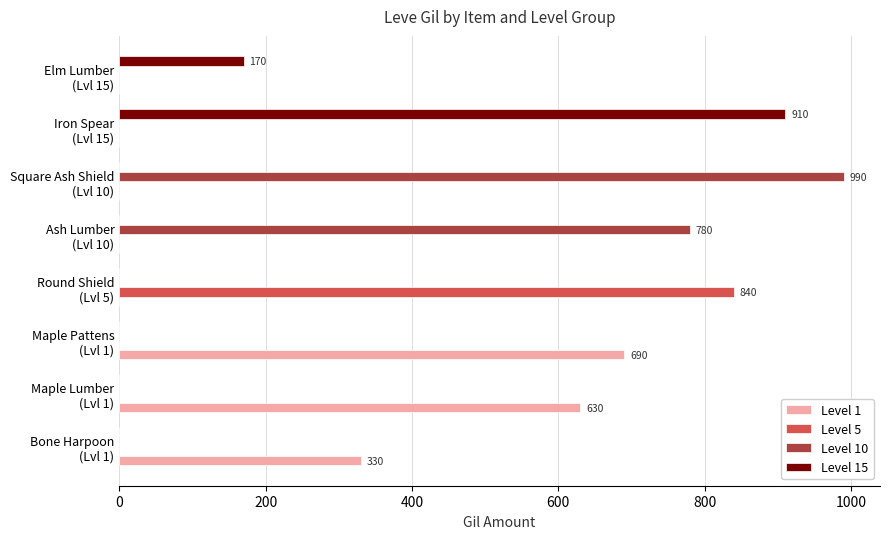

At which category is the sum across all series the highest?

Square Ash Shield
(Lvl 10)